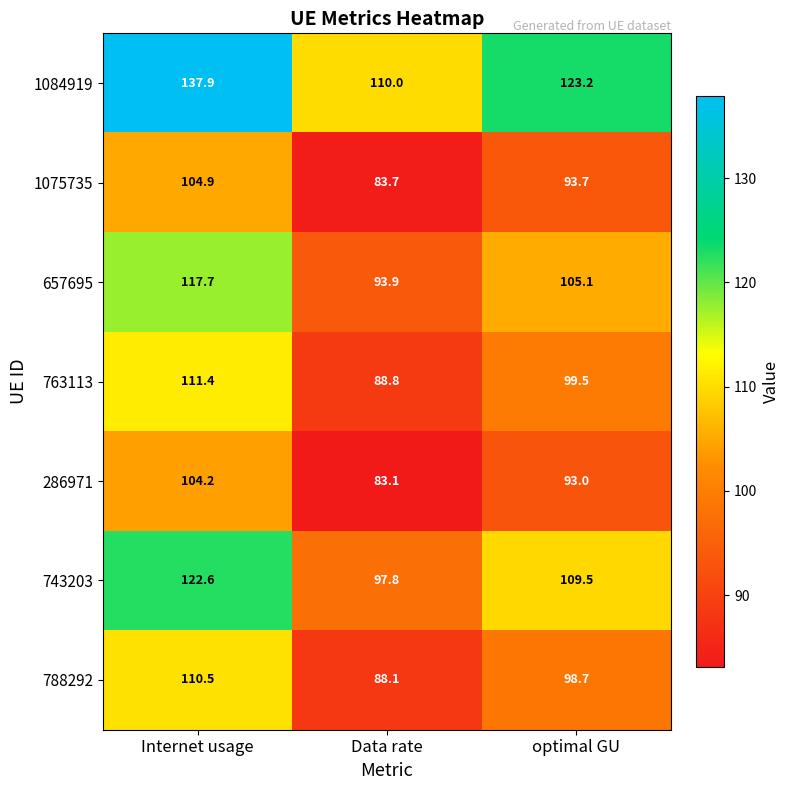

Between Internet usage and Data rate, which series saw the biggest shift?

1084919